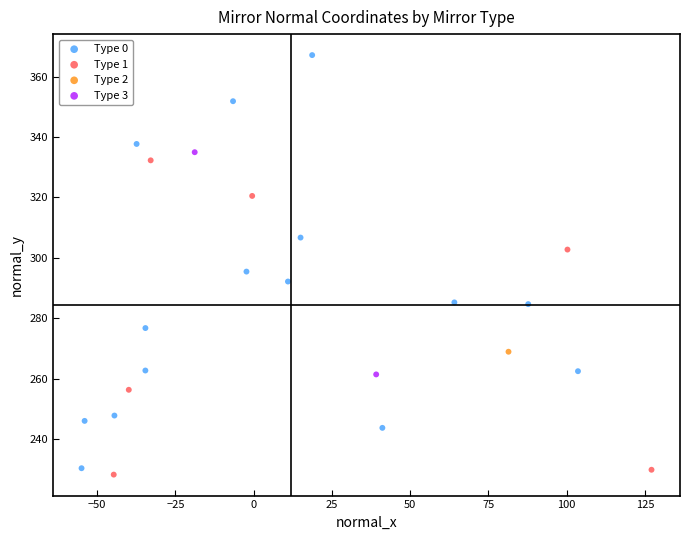

Which series reaches the minimum Y coordinate?

Type 1